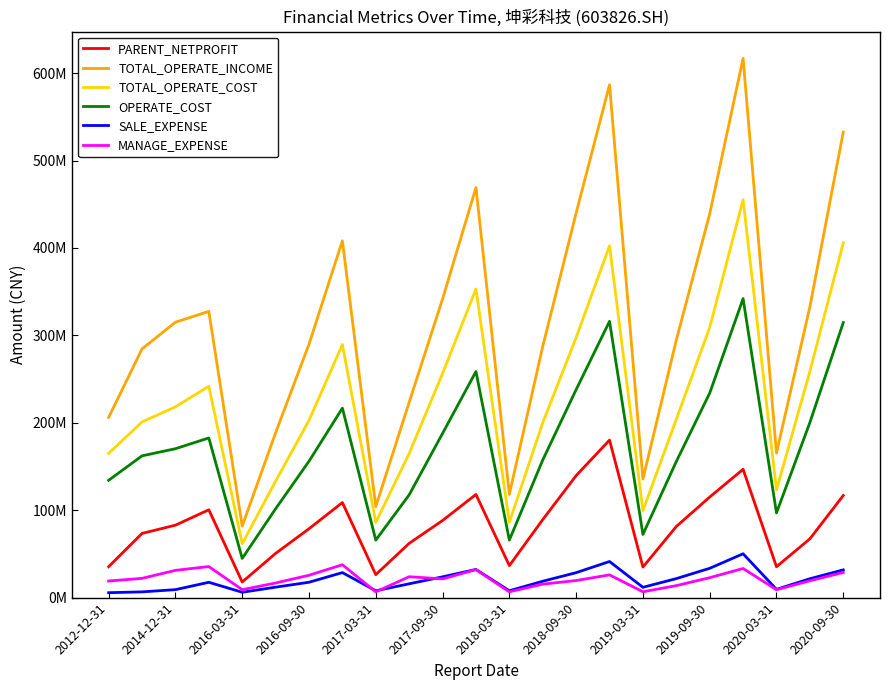

What is the difference between the maximum and minimum values in the OPERATE_COST series?

297250023.5